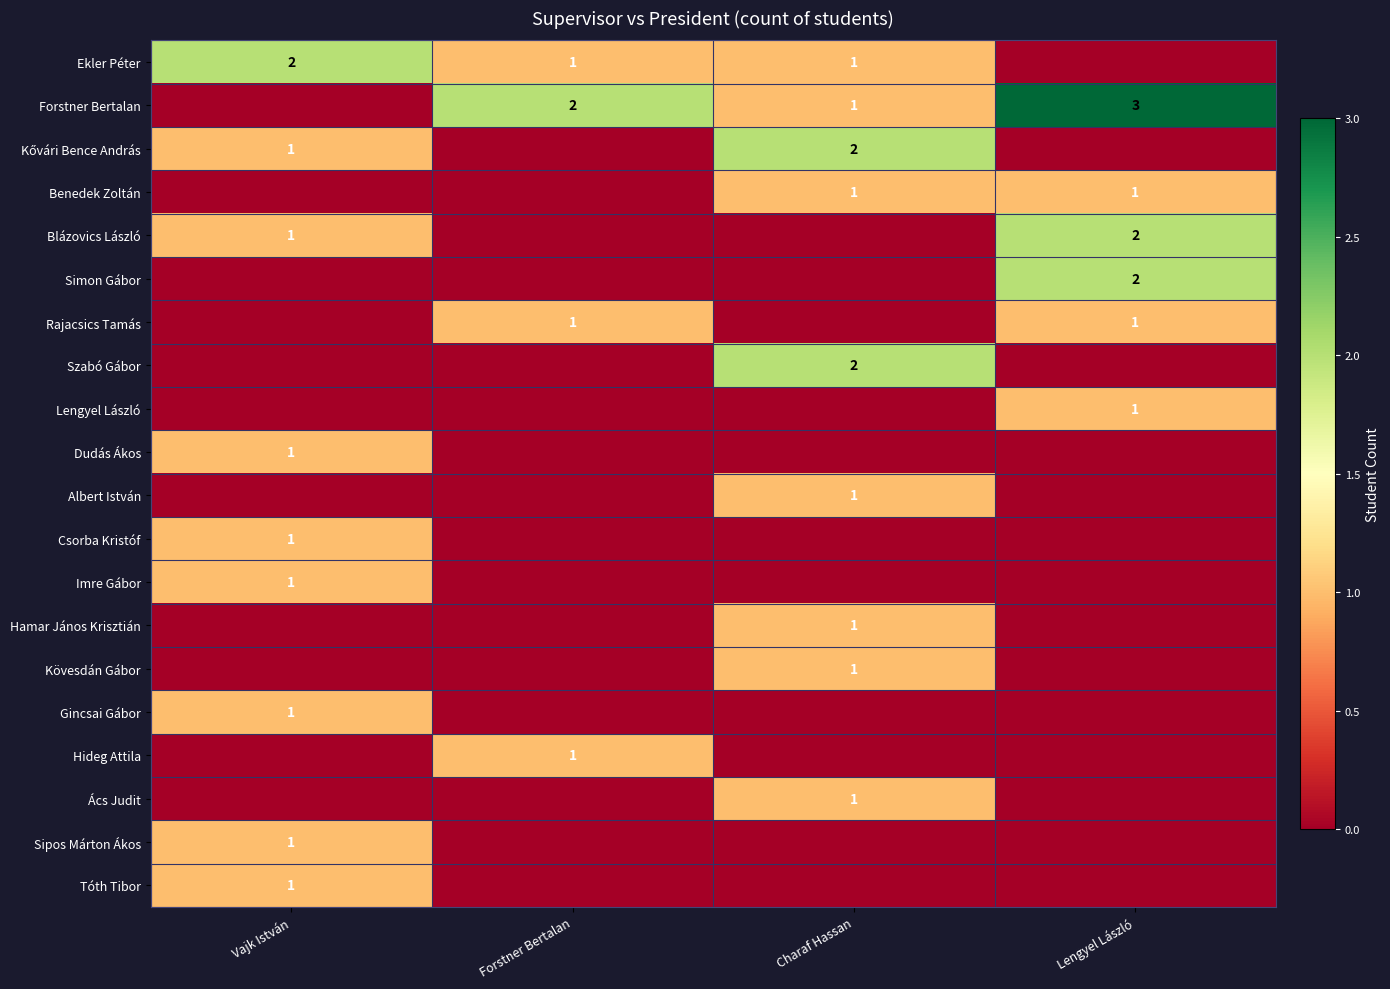

Which has a higher value, Lengyel László or Charaf Hassan?

Charaf Hassan